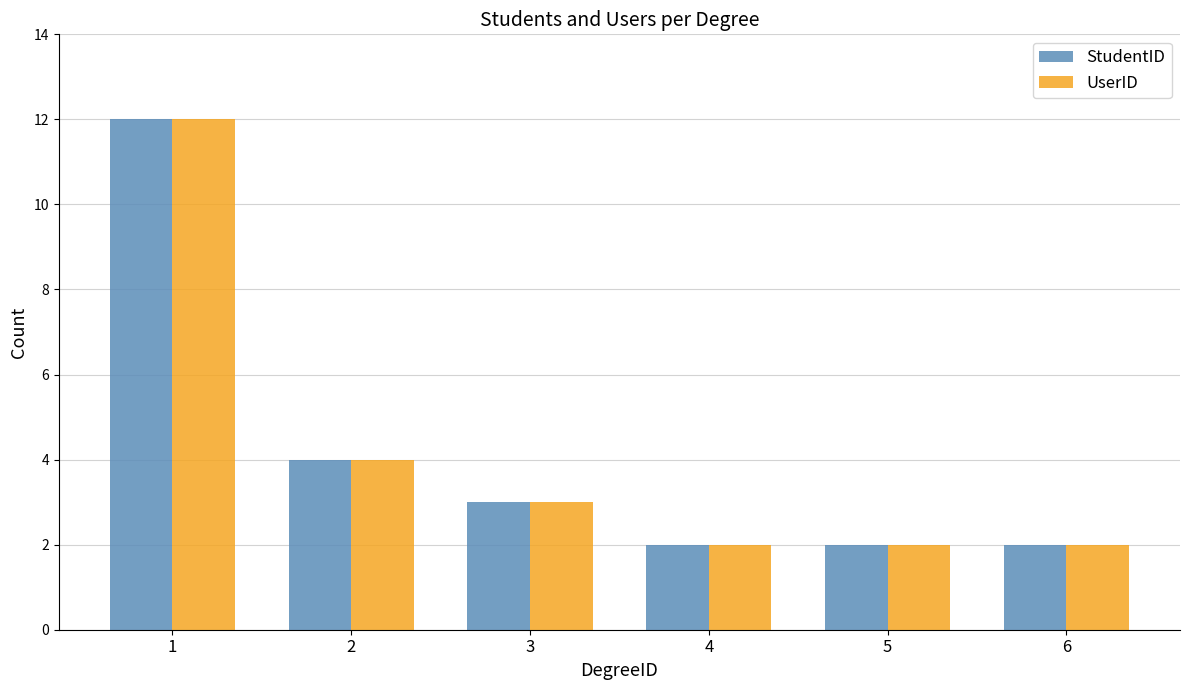

Does the chart contain stacked bars?

No